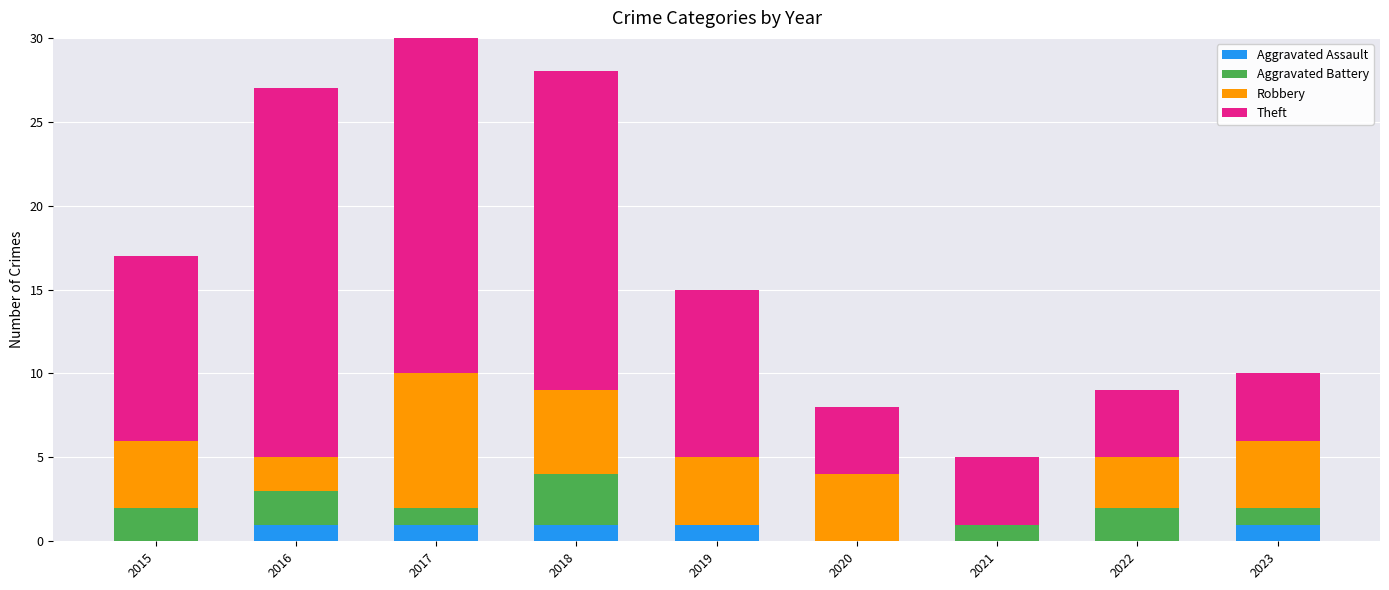

Is it true that Aggravated Battery equals 0 at 2020?

True